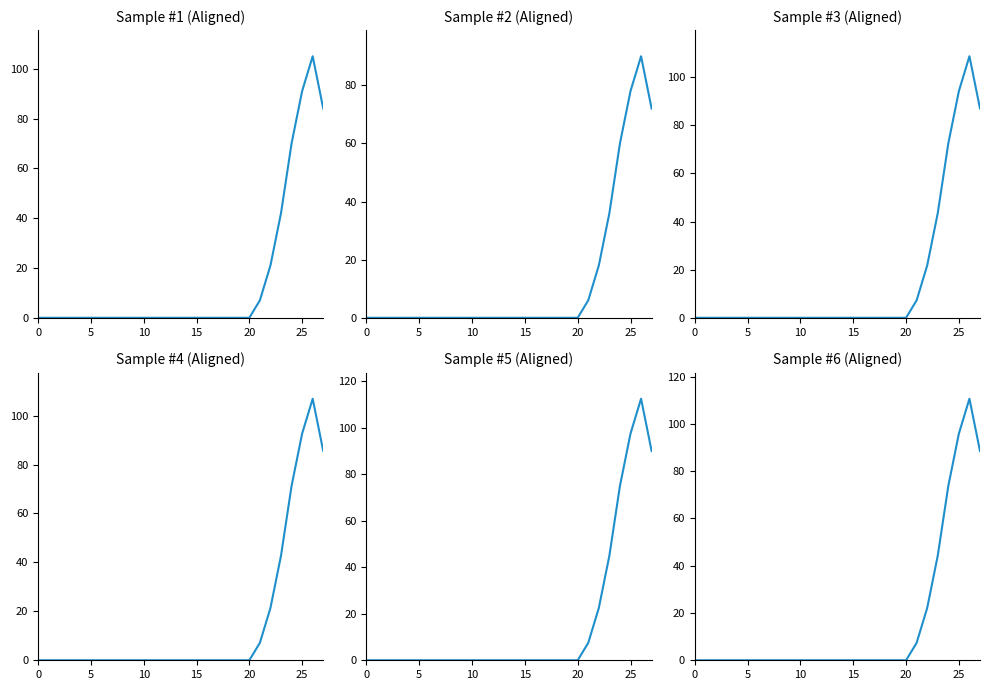

At how many categories does at least one series exceed 0?

7